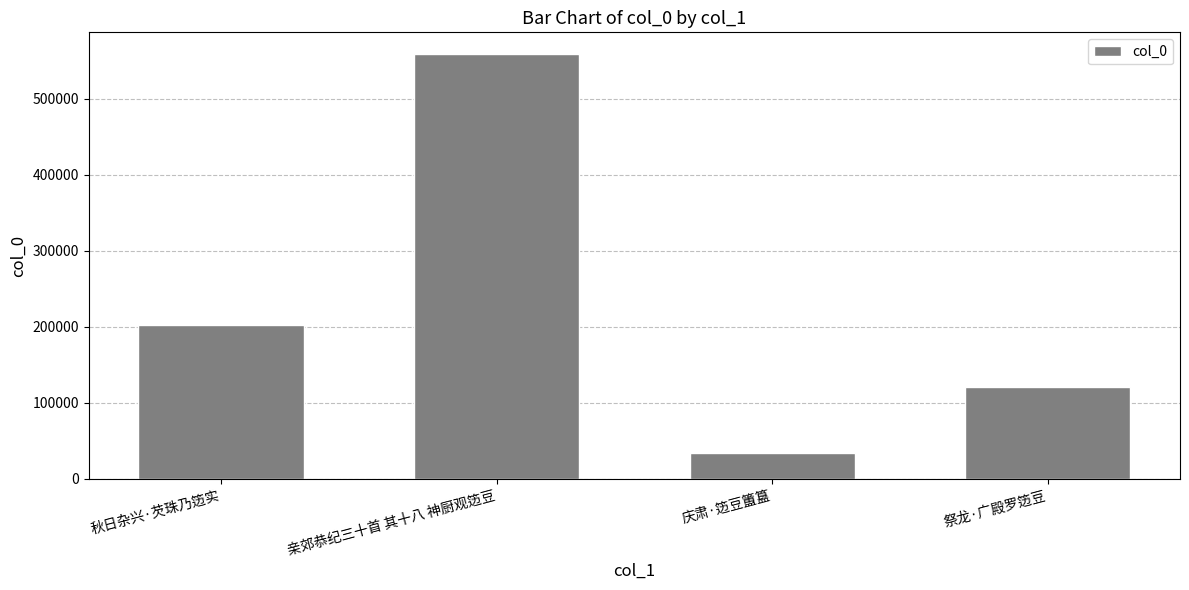

How many data points are less than 202346?

2